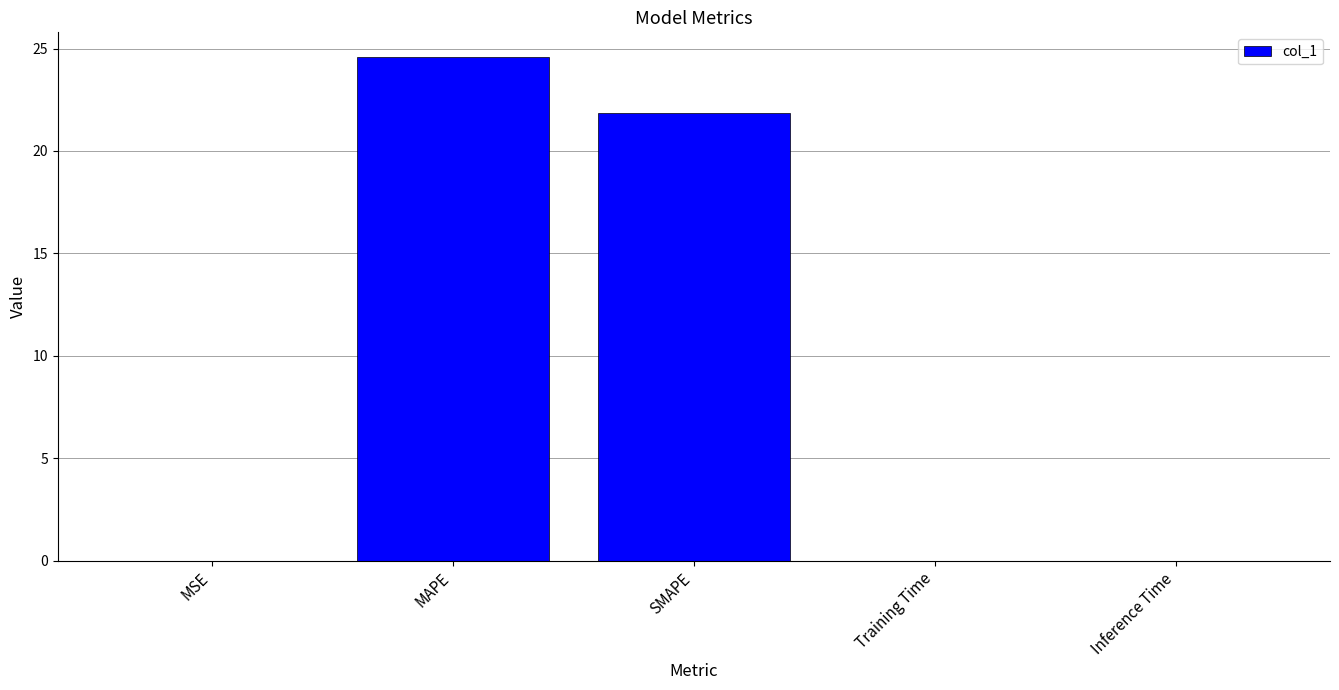

What is the sum of all values?

46.5